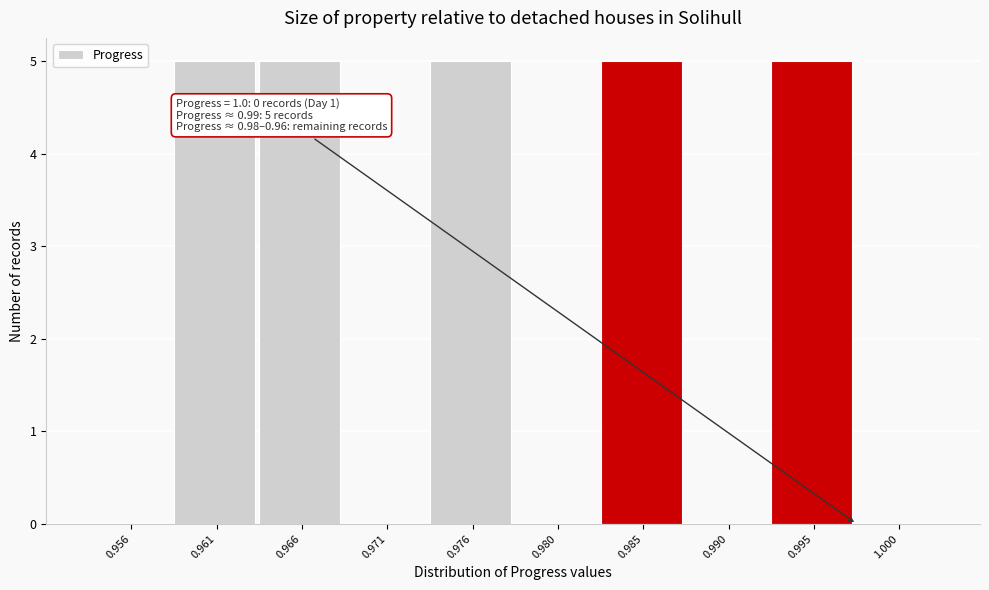

Reading left to right, list all the values displayed in this chart.

0.956=0	0.961=5	0.966=5	0.971=0	0.976=5	0.980=0	0.985=5	0.990=0	0.995=5	1.000=0